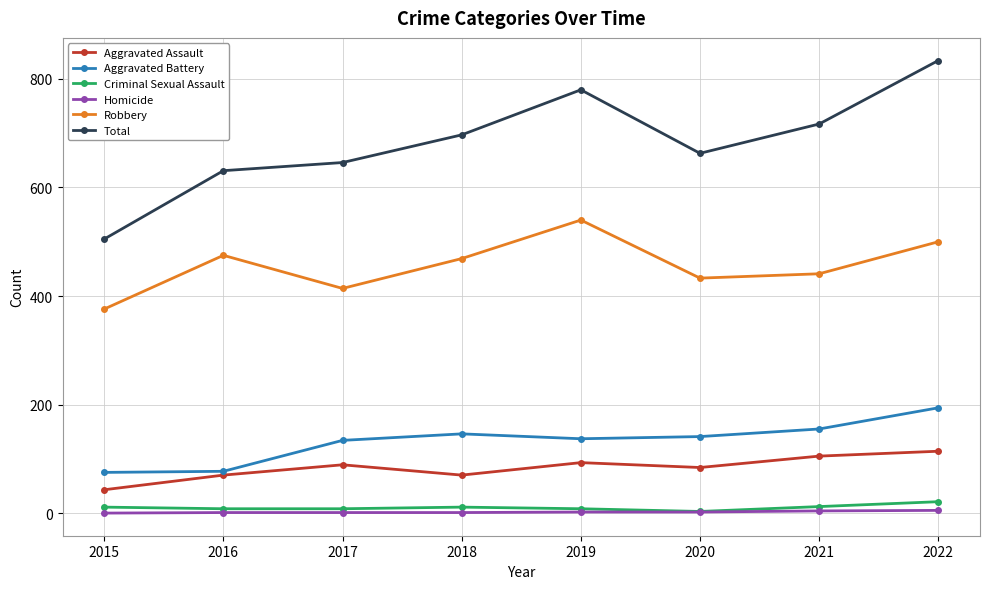

What are all the series names shown in the legend?

Aggravated Assault, Aggravated Battery, Criminal Sexual Assault, Homicide, Robbery, Total